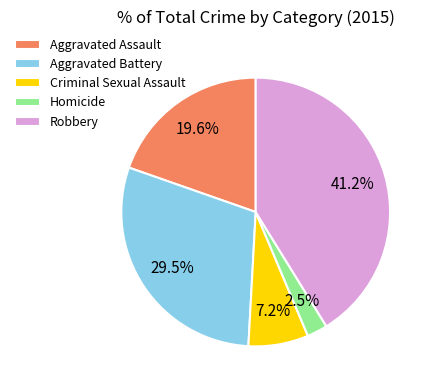

What is the ratio of the value at Aggravated Assault to the value at Criminal Sexual Assault?

2.7